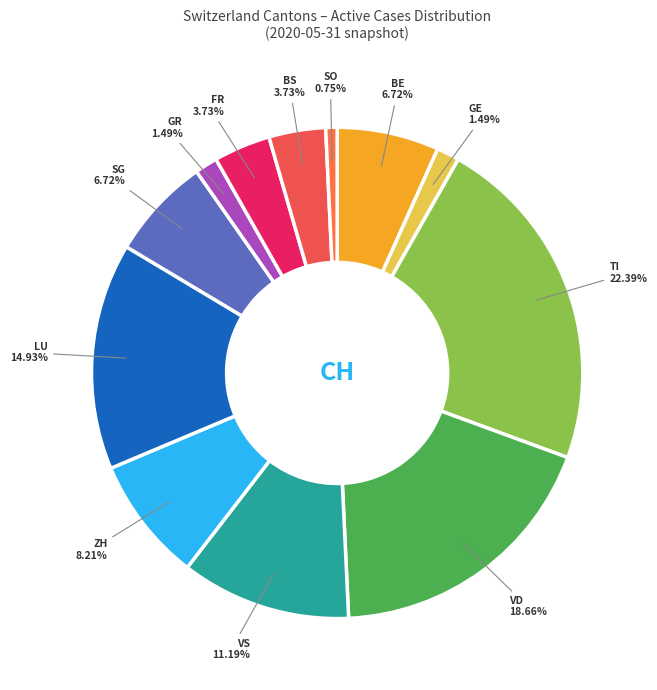

Is it true that BE is 18% of the pie?

False